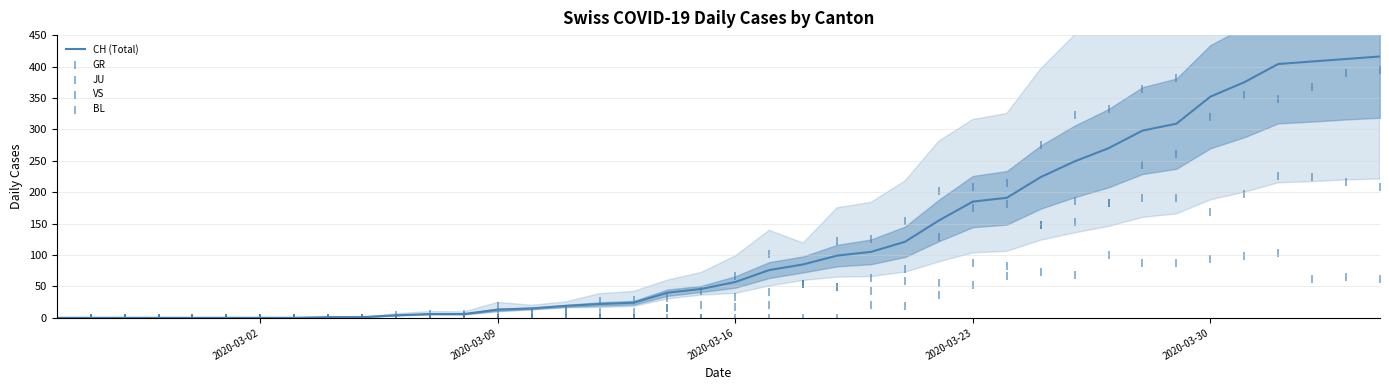

The value of CH (Total) at 2020-03-16 is 77. True or false?

False